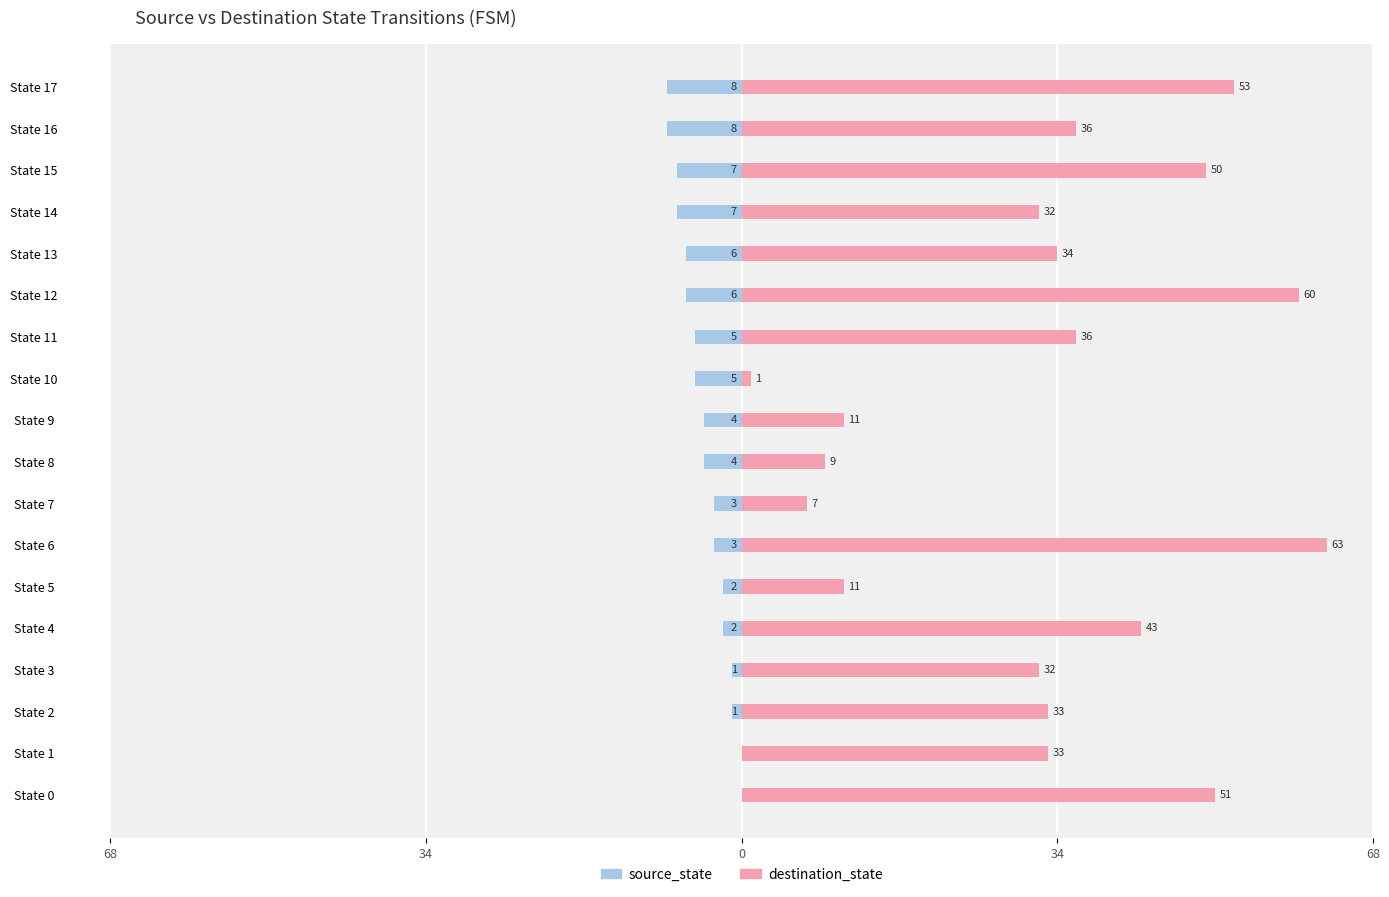

Is the value of destination_state at State 1 greater than the value of source_state at State 14?

Yes